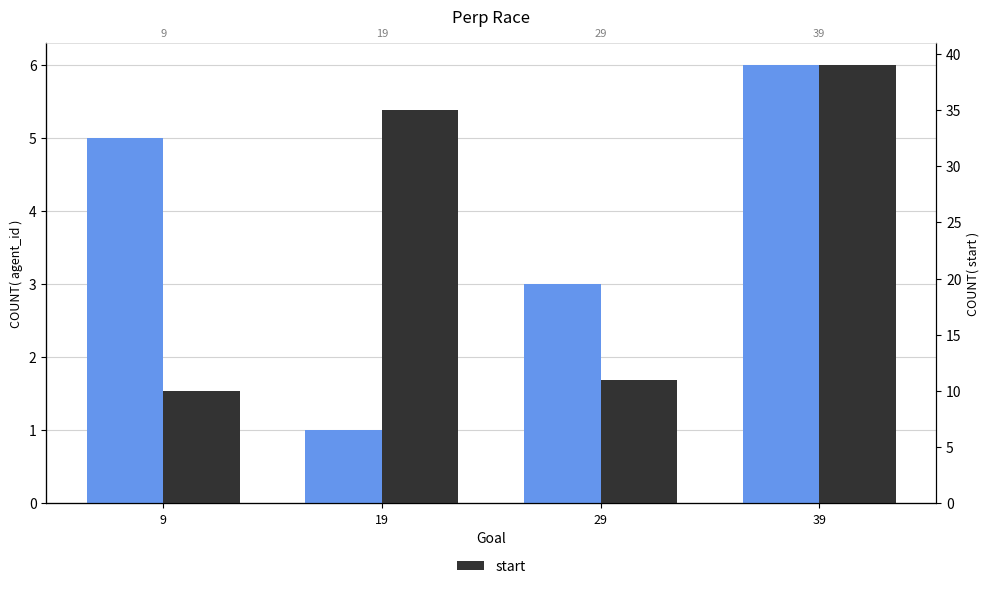

Rank the categories by agent_id value from lowest to highest.

19, 29, 9, 39